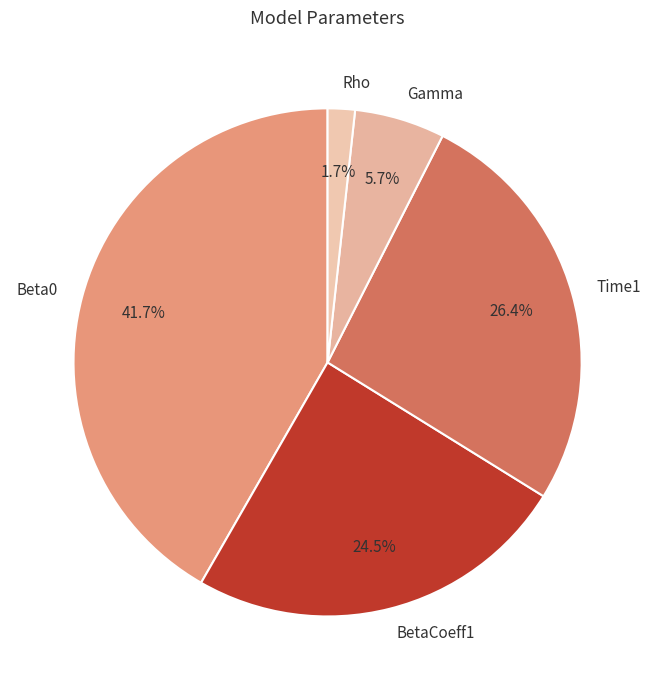

Rank the categories by value from lowest to highest.

Rho, Gamma, BetaCoeff1, Time1, Beta0